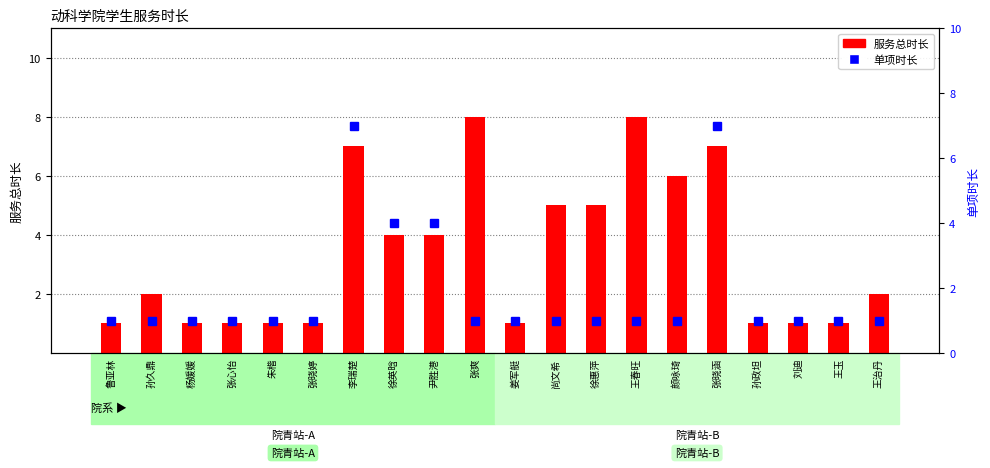

Where is 服务总时长 nearest to the value 4?

徐英晗